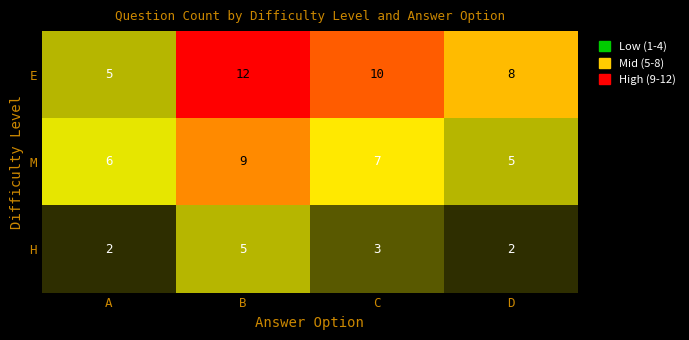

Reading left to right, extract all data points from this chart.

E: A=5	B=12	C=10	D=8
M: A=6	B=9	C=7	D=5
H: A=2	B=5	C=3	D=2